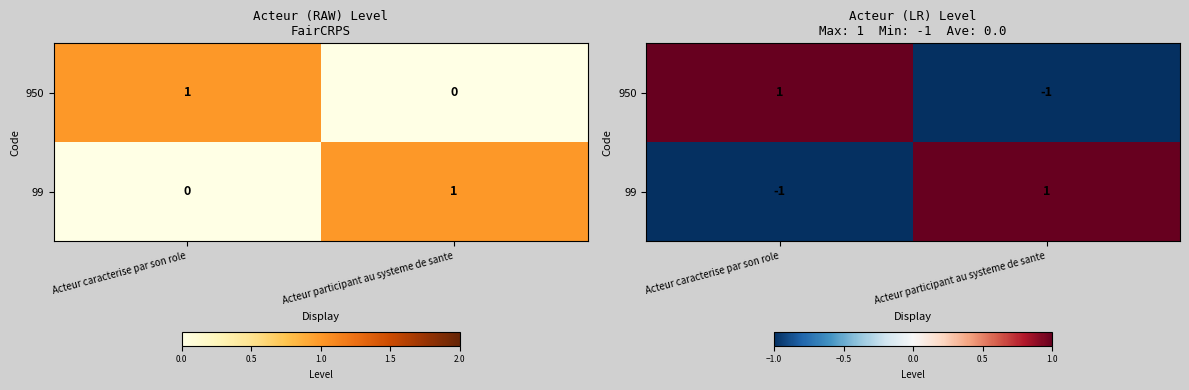

How many data points in 99 are less than 1?

1